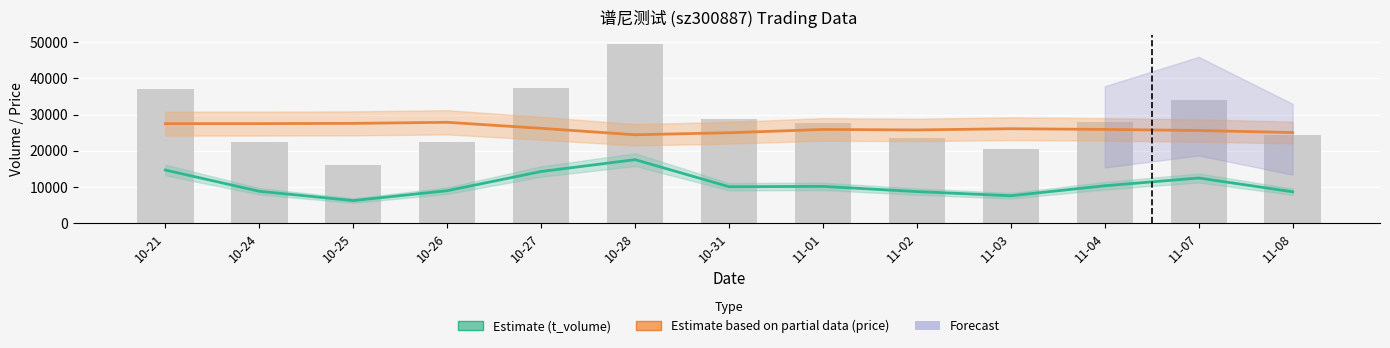

Are the bars horizontal?

No